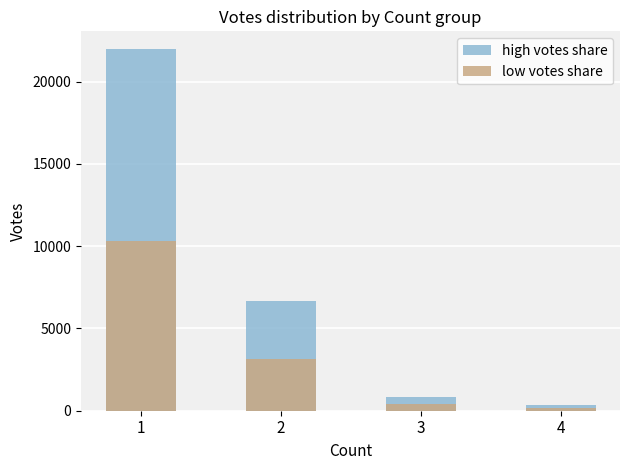

Which series changed the most between 2 and 4?

high votes share